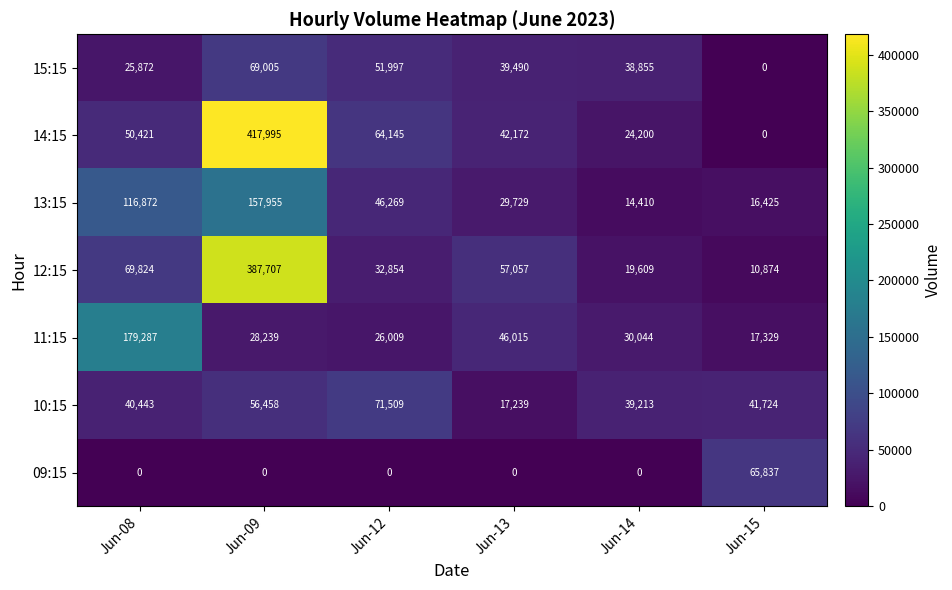

What is the sum of all 13:15 values?

381660